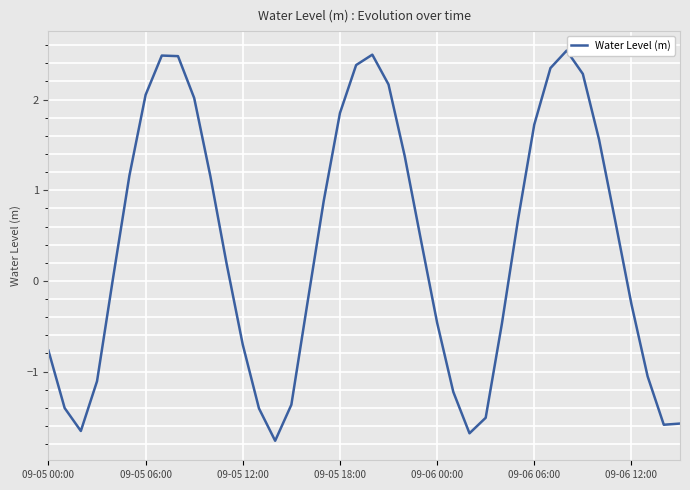

What is the smallest value displayed?

-1.8